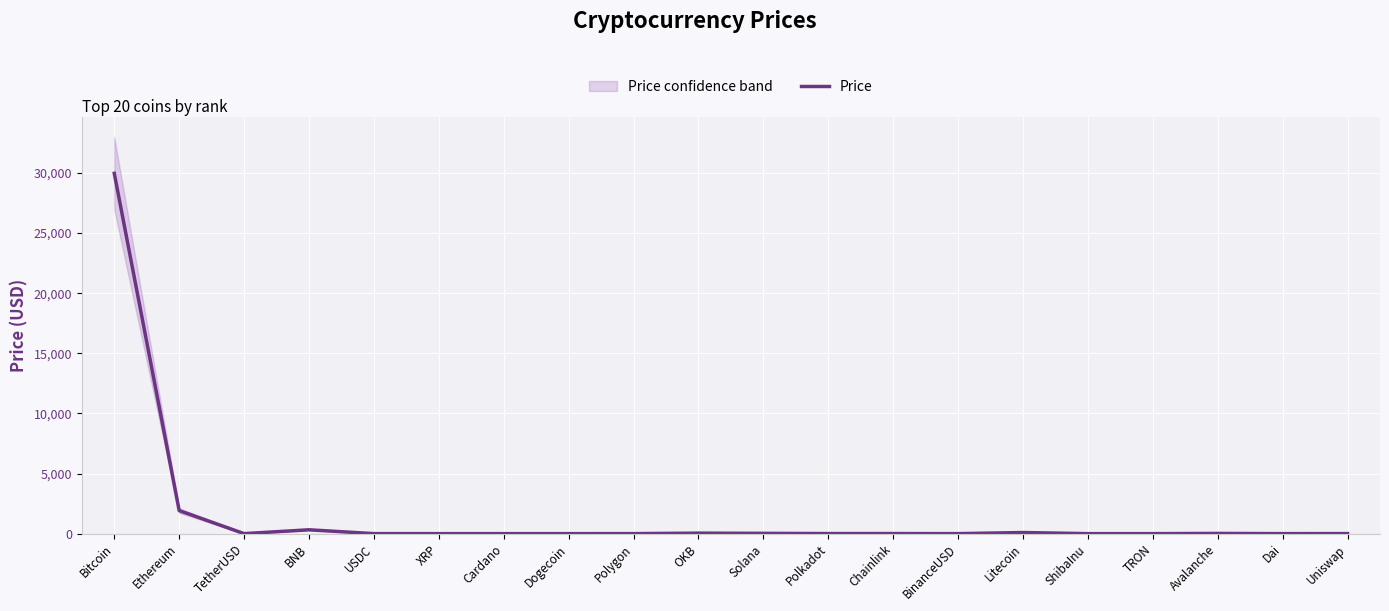

What is the difference between the maximum and second lowest values?

29969.6